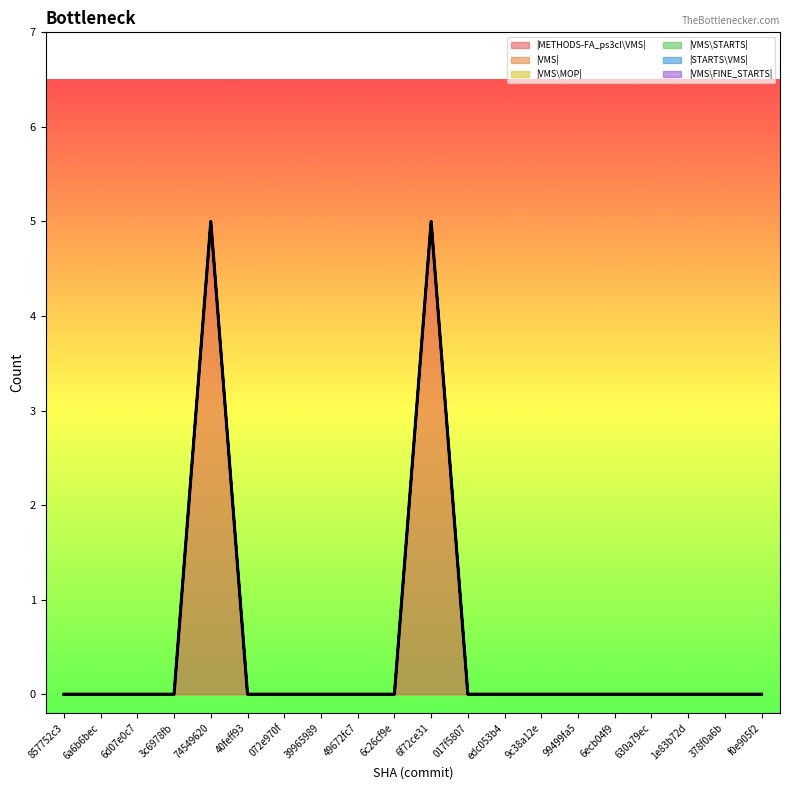

The value of |STARTS\VMS| at 9c38a12e is 0. True or false?

True